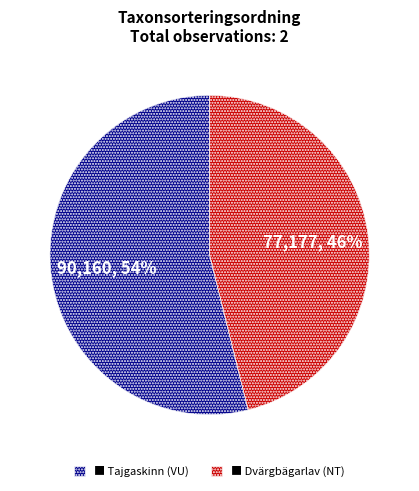

True or false: ■ Tajgaskinn (VU) accounts for 54% of the total.

True